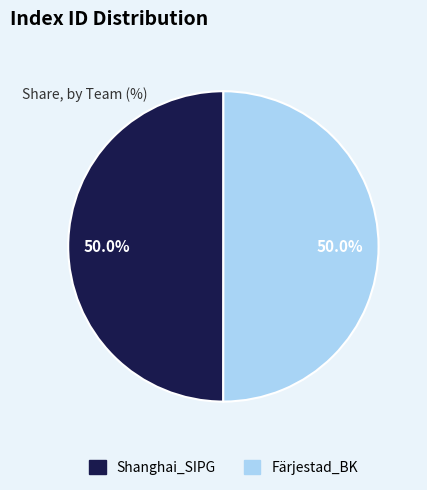

To the nearest percent, what percentage of the pie is Färjestad_BK?

50%